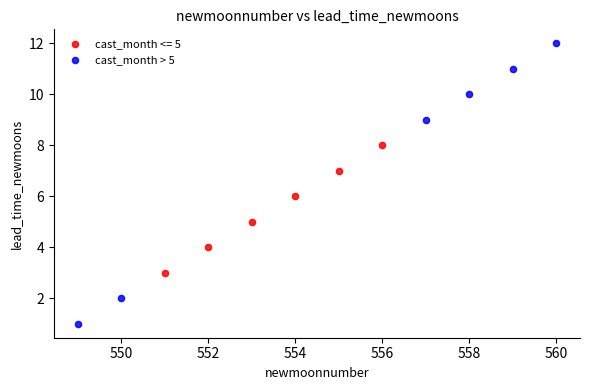

Which series has the widest spread of Y values?

cast_month > 5